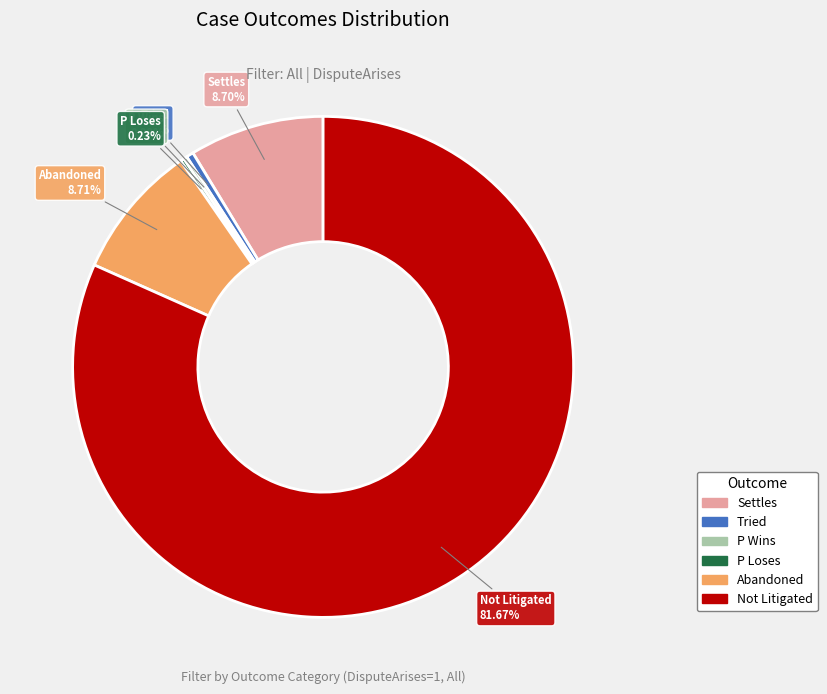

Which slice represents more than half of the pie?

Not Litigated